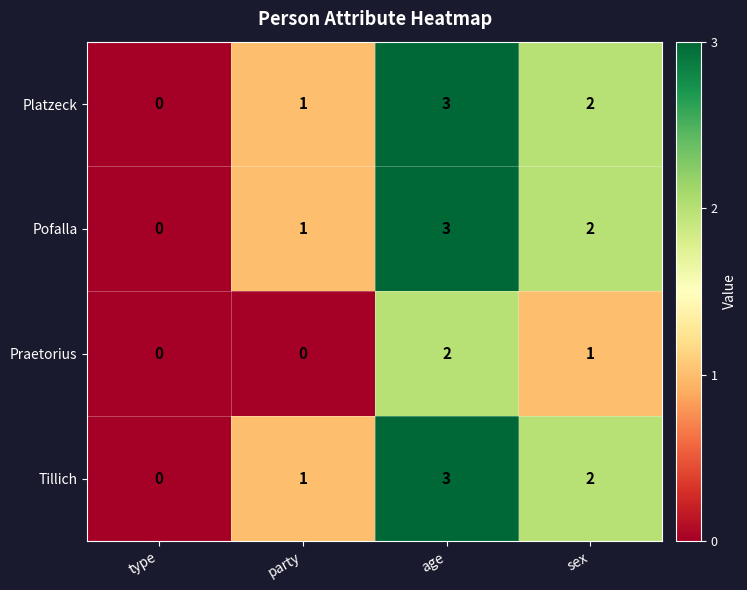

What is the maximum value for Tillich?

3